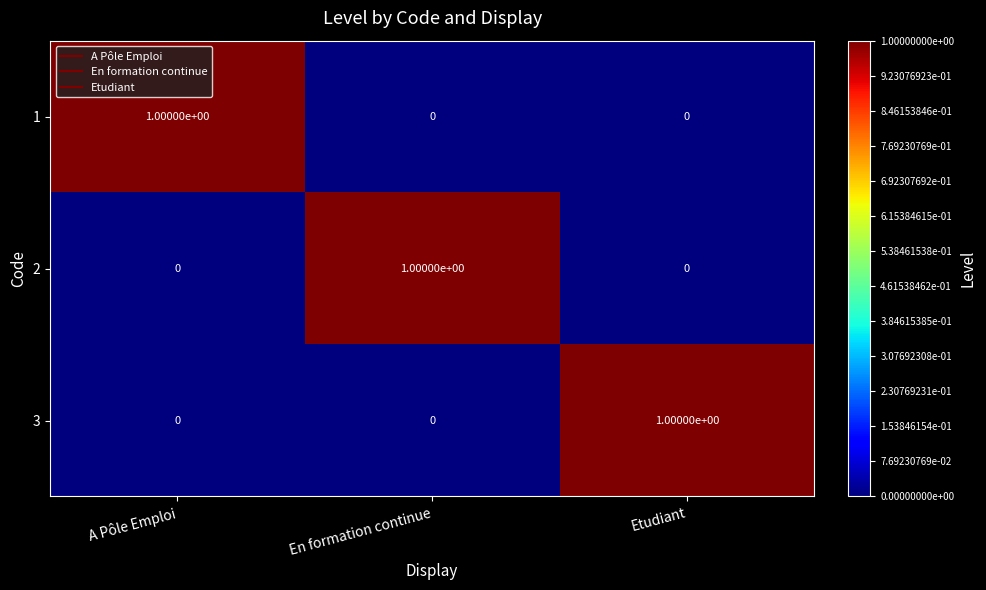

Count the 2 values in the range 0 to 1.

3